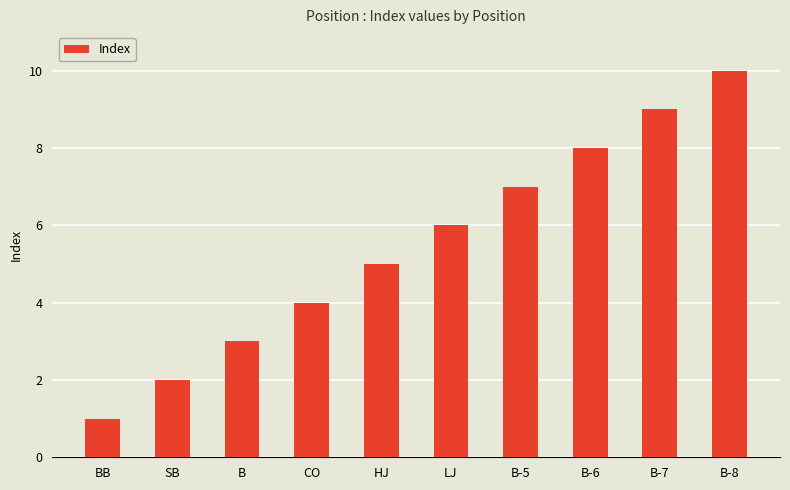

How many values are below 6?

5